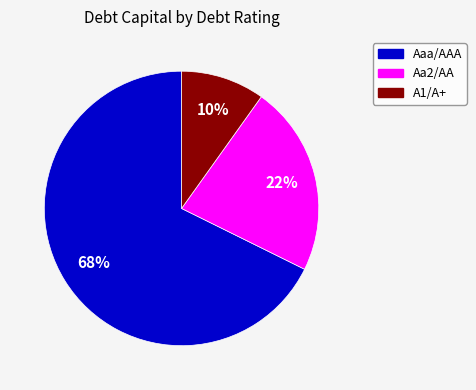

Is it true that Aaa/AAA is 68% of the pie?

True